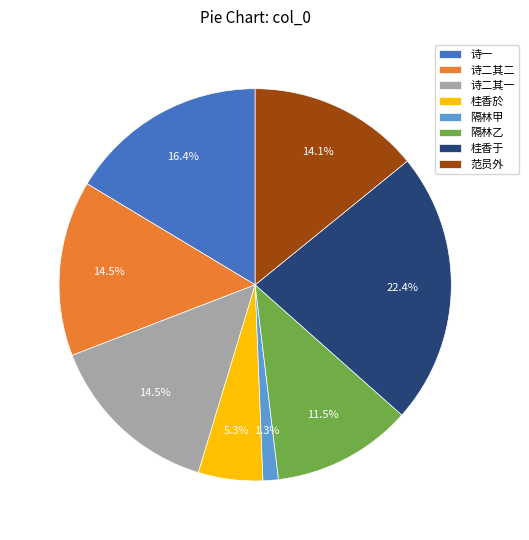

What is the ratio of the value at 隔林乙 to the value at 桂香于?

0.5